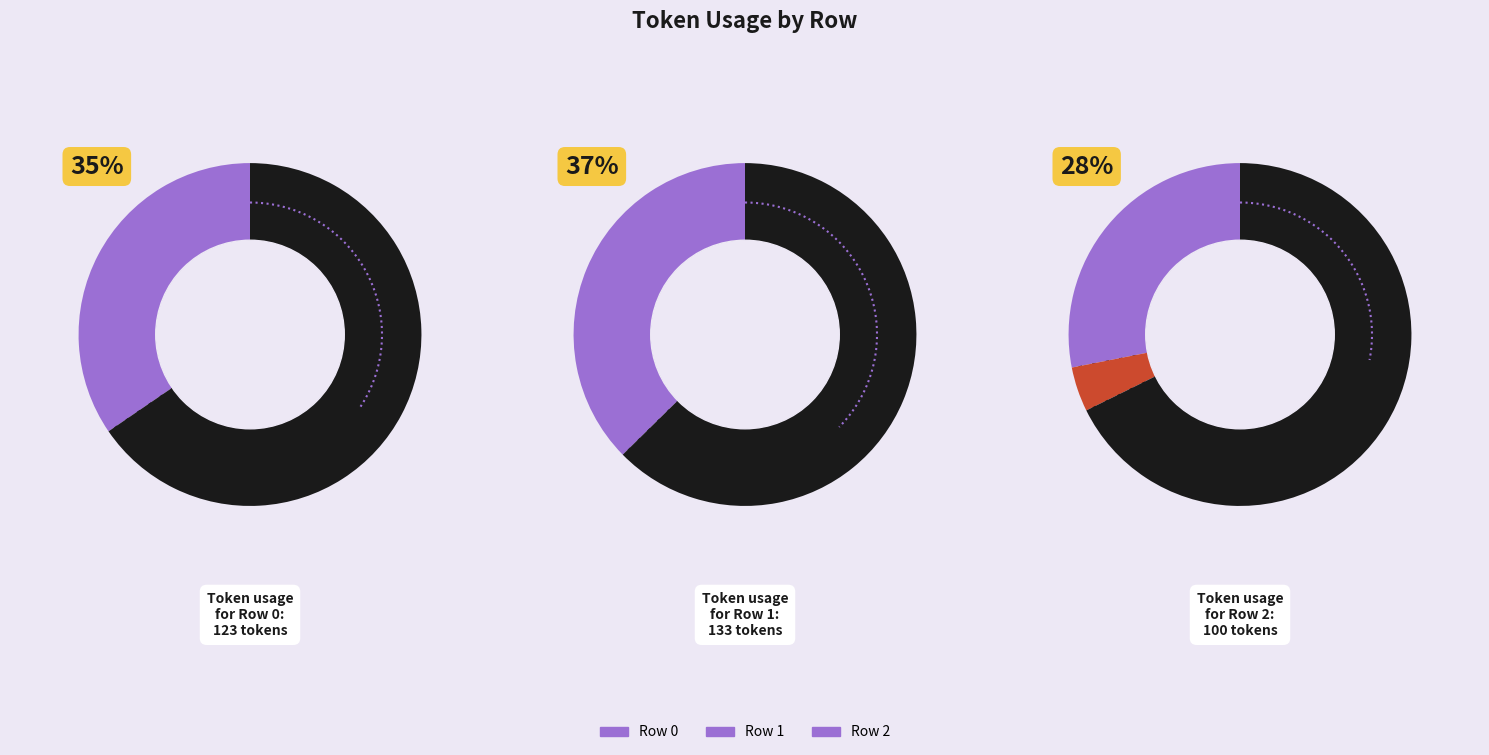

To the nearest percent, what portion does Row 2 represent?

28%